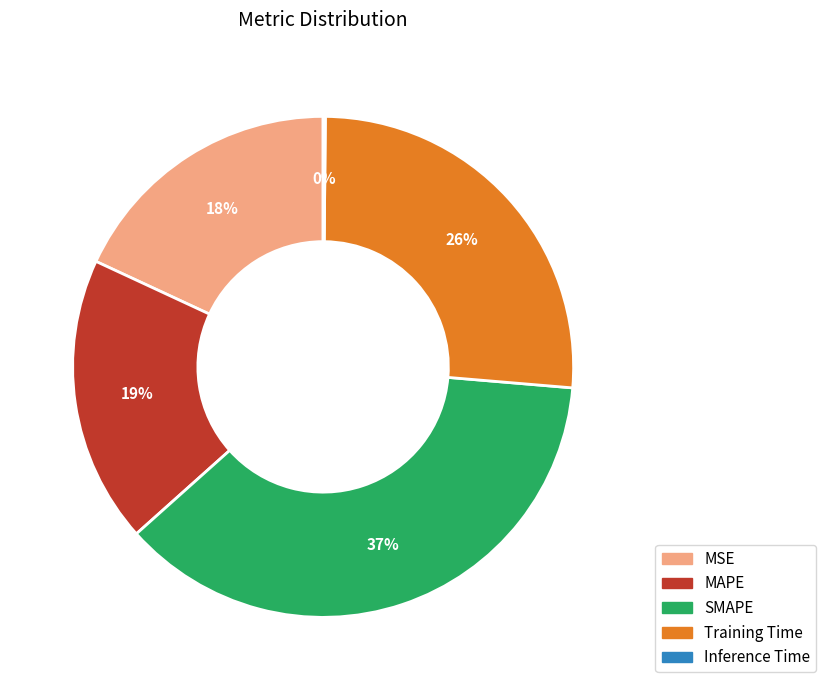

Which category has the biggest portion of the pie?

SMAPE